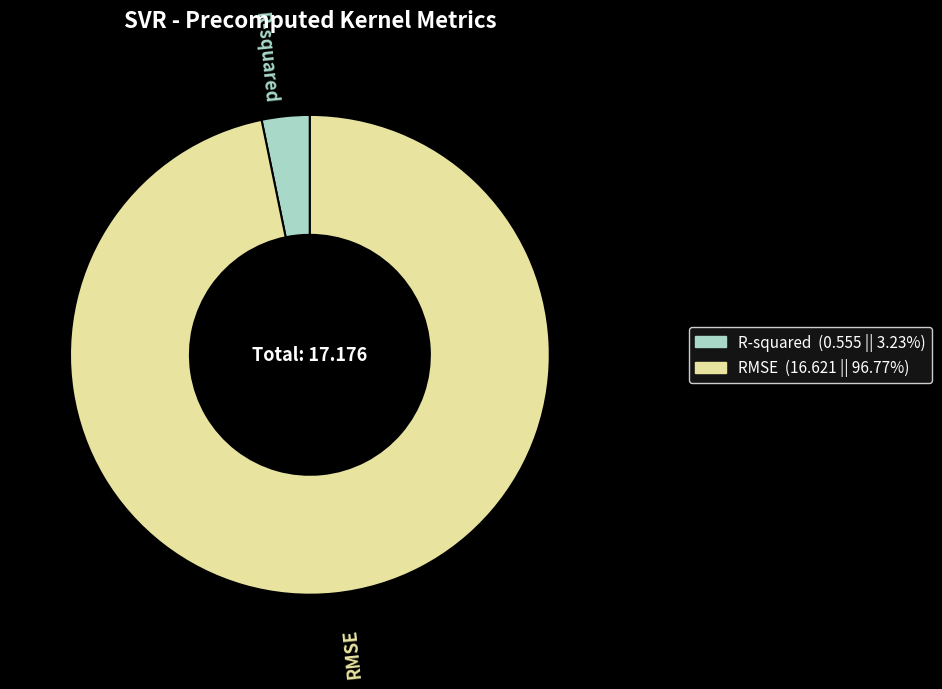

How many slices are in this pie chart?

2